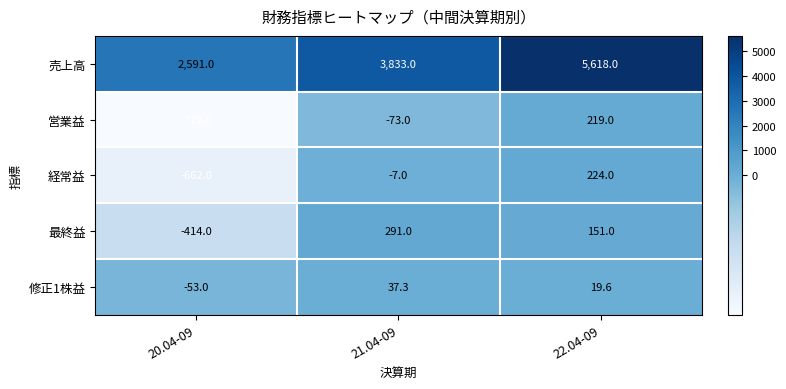

The 最終益 series shows 151.0 at 22.04-09. True or false?

True